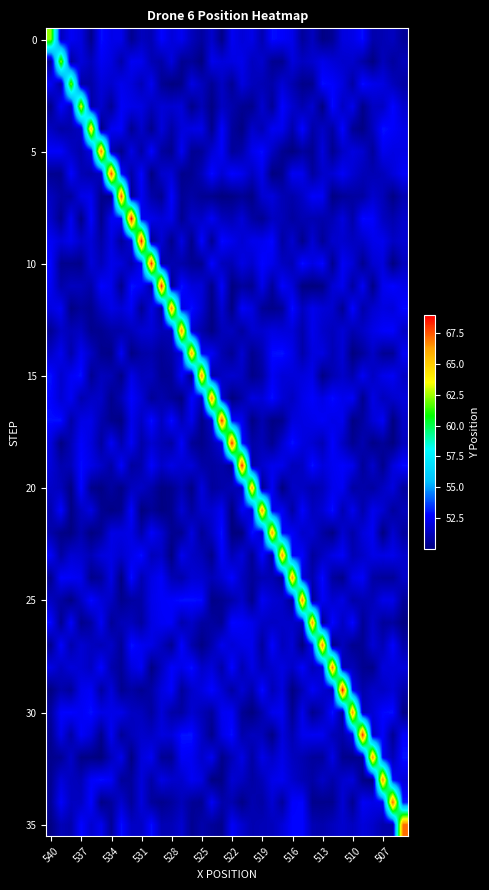

At how many categories does at least one series exceed 66?

31